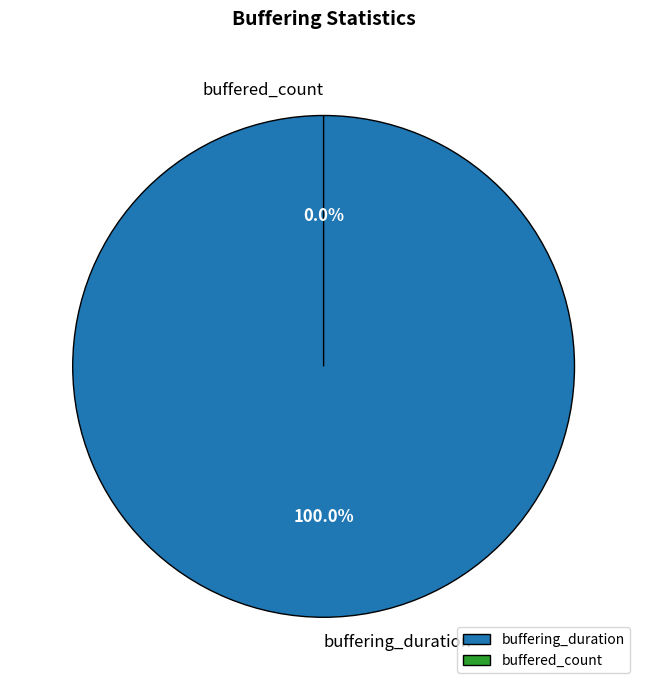

To the nearest percent, what is the difference between the largest and smallest slice percentages?

100%